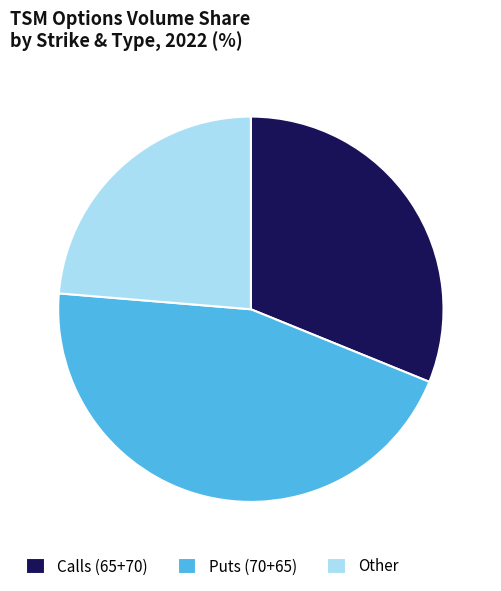

The Calls (65+70) slice represents 39% of the pie. True or false?

False